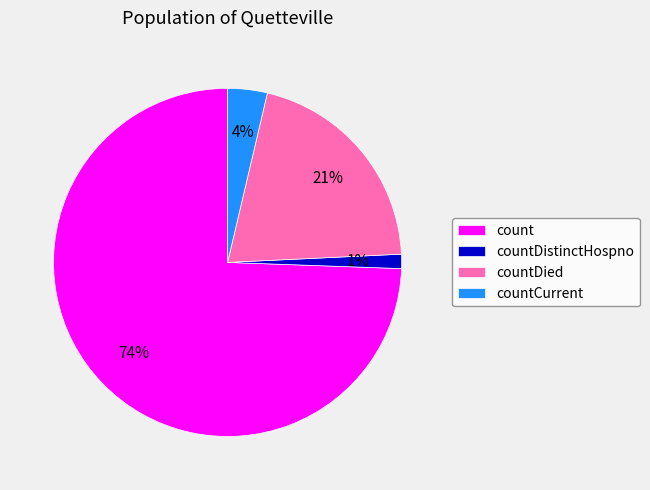

How many segments does this pie chart have?

4